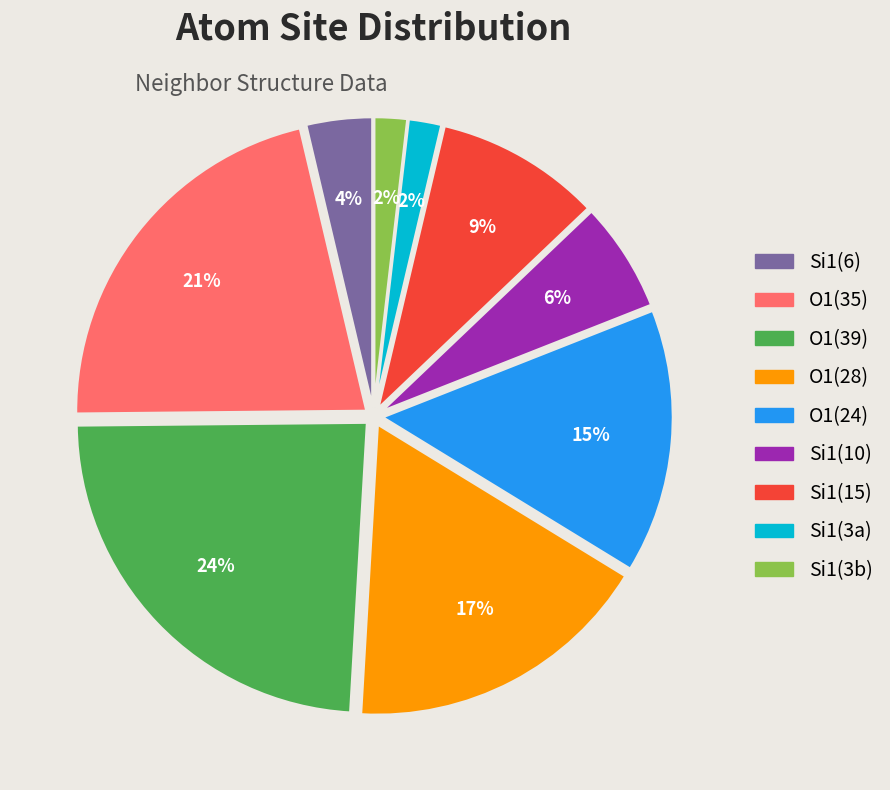

Does any single category account for the majority?

No